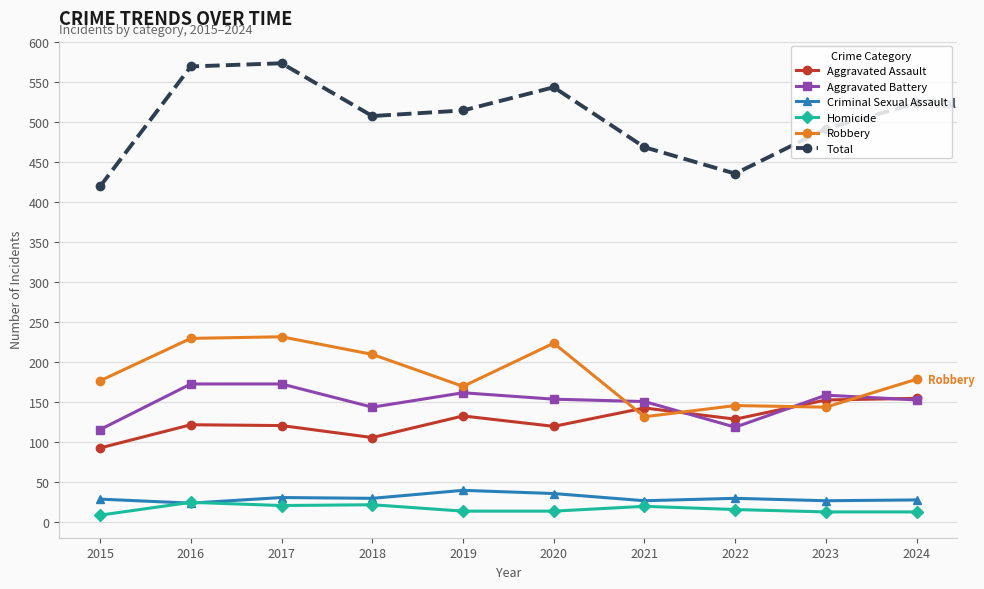

What is the total value across all series at 2020?

1086